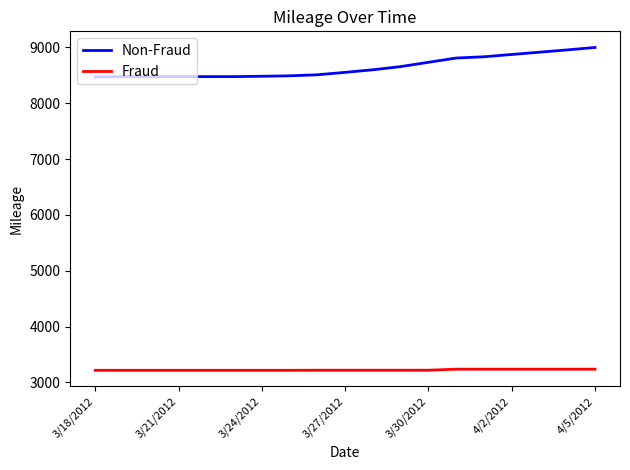

Rank the series by their average value, from lowest to highest.

Fraud, Non-Fraud